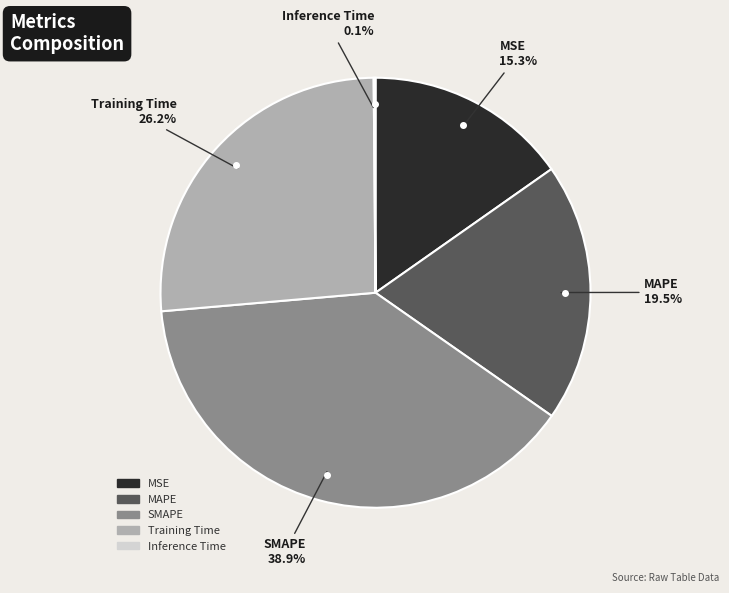

What portion of the pie excludes SMAPE?

61.1%